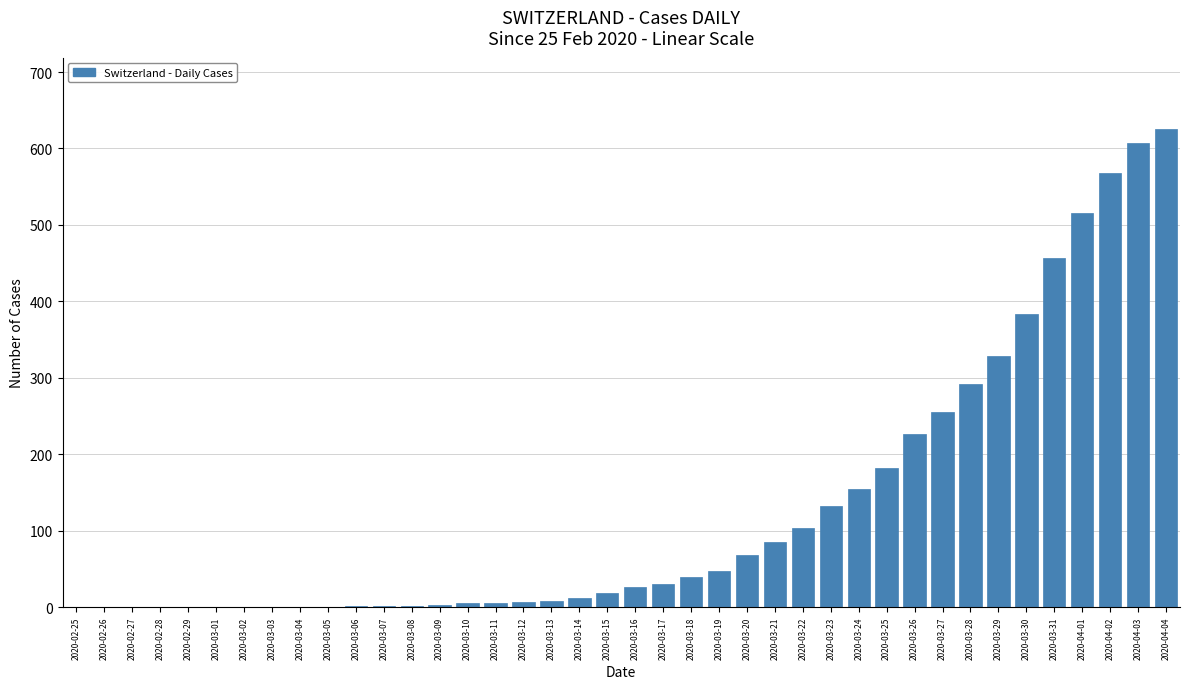

Which category has the highest value across all series?

2020-04-04